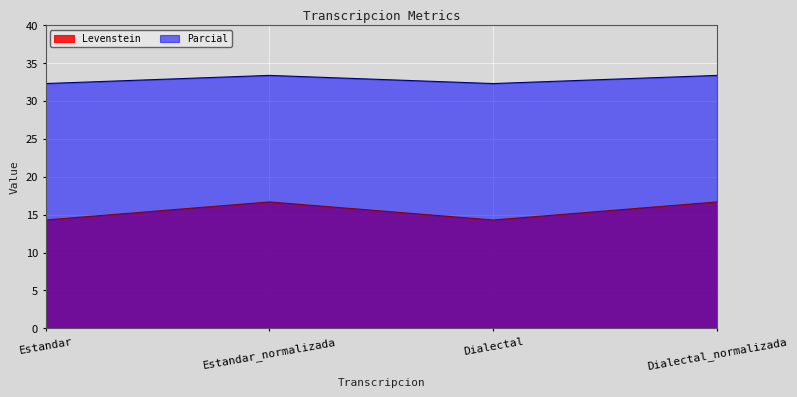

What is the difference between the second highest and minimum values in the Levenstein series?

2.4